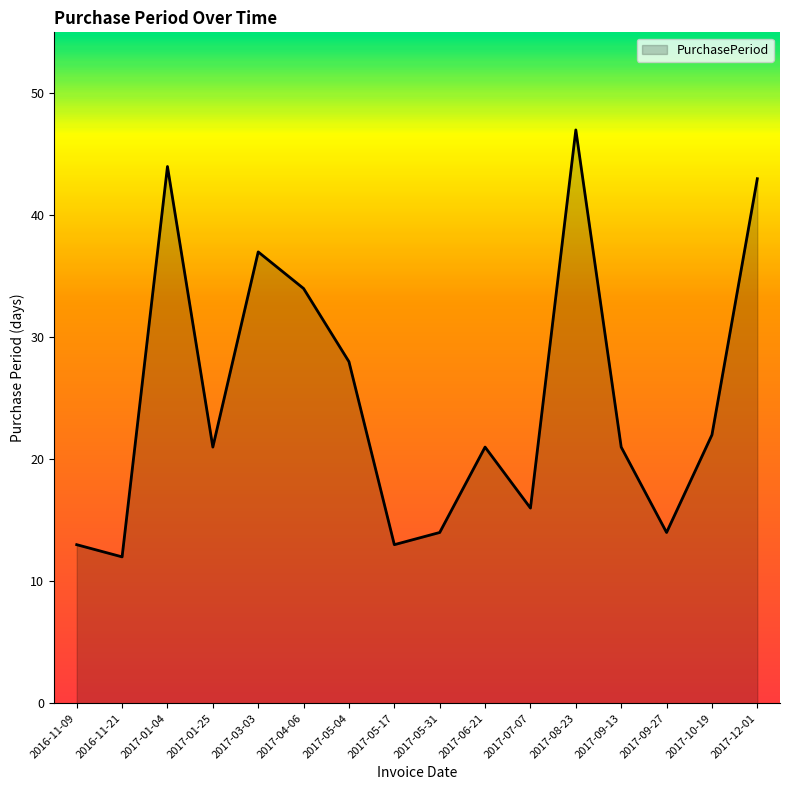

True or false: the data shows 24 at 2017-04-06.

False